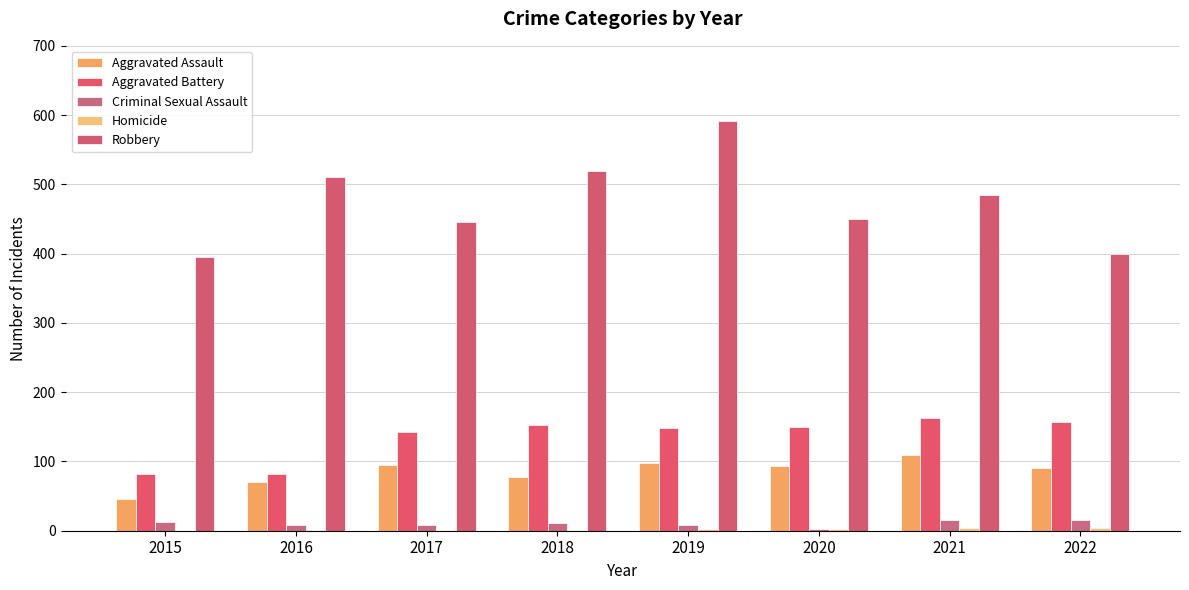

What is the greatest value displayed?

591